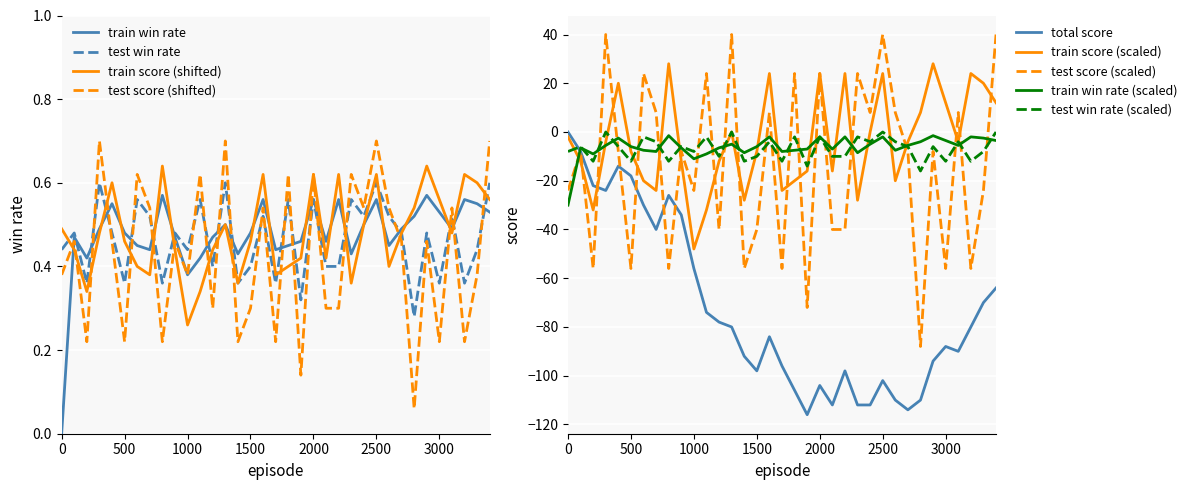

True or false: test win rate (scaled) and total score cross at least once.

True